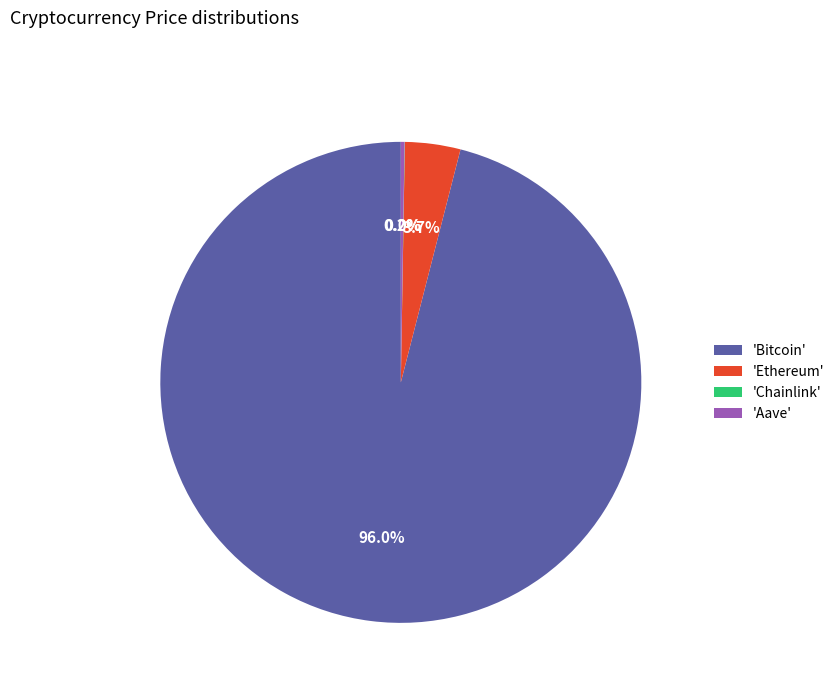

Which category has the biggest portion of the pie?

'Bitcoin'